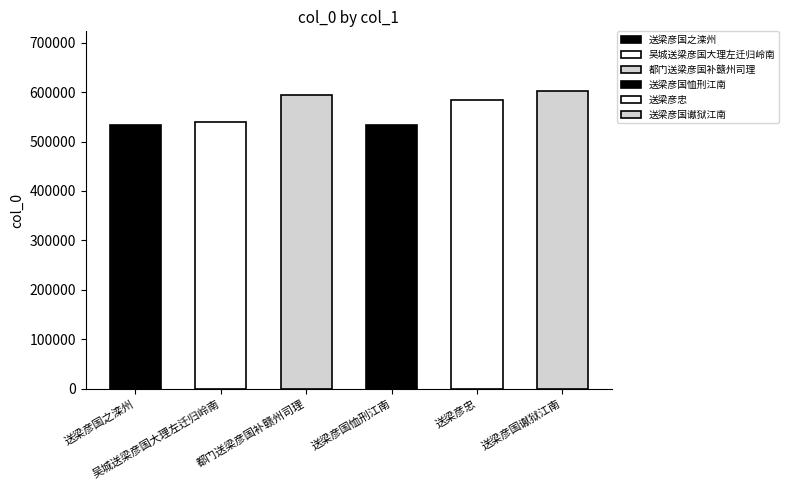

List the labels in order of value, largest first.

送梁彦国谳狱江南, 都门送梁彦国补赣州司理, 送梁彦忠, 吴城送梁彦国大理左迁归岭南, 送梁彦国恤刑江南, 送梁彦国之滦州